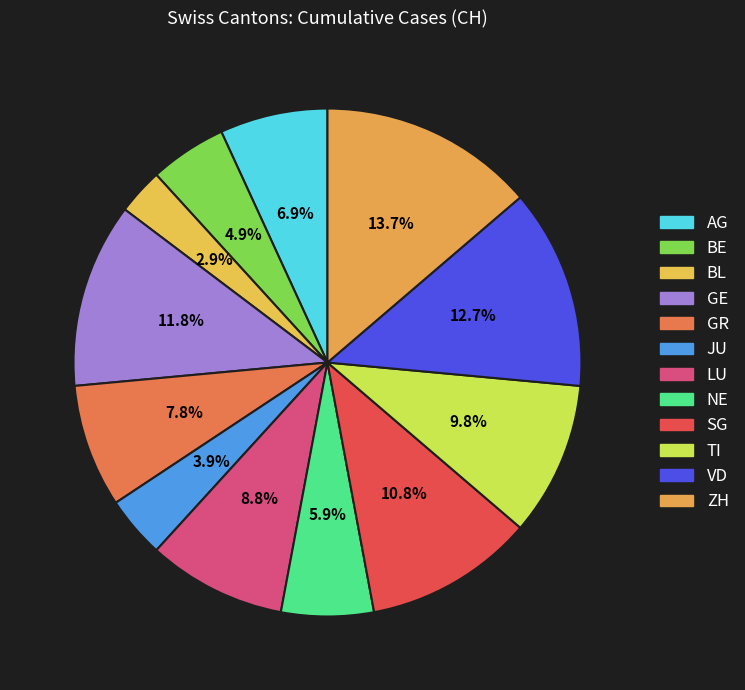

Count the number of slices in the pie.

12